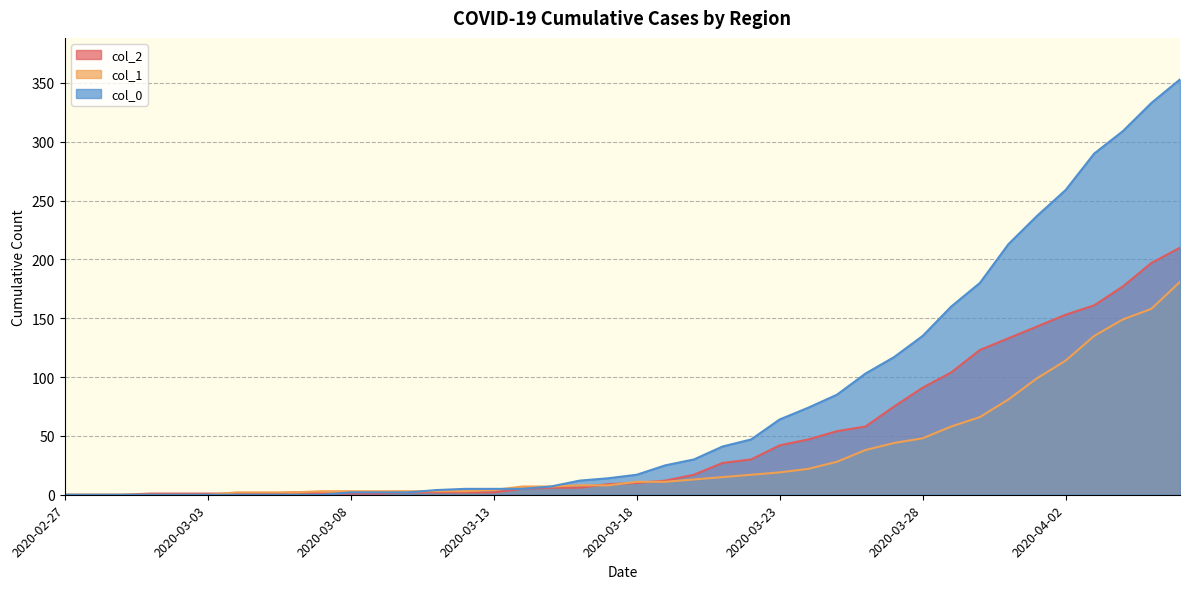

How many values in the col_0 series exceed 17?

19